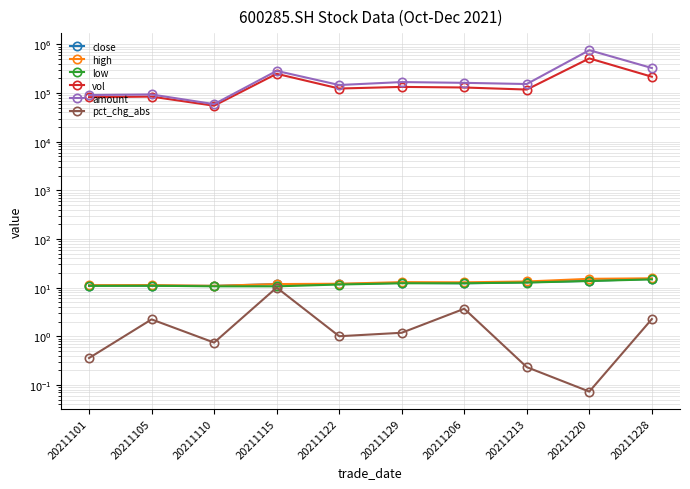

What is the difference between the vol values at 20211213 and 20211220?

398251.6